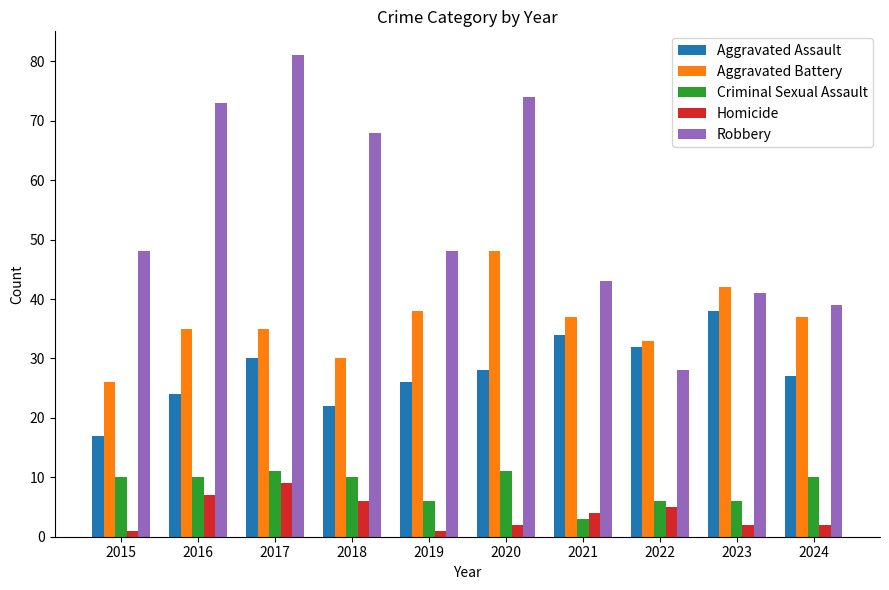

Reading left to right, list all the values displayed in this chart.

Aggravated Assault: 17	24	30	22	26	28	34	32	38	27
Aggravated Battery: 26	35	35	30	38	48	37	33	42	37
Criminal Sexual Assault: 10	10	11	10	6	11	3	6	6	10
Homicide: 1	7	9	6	1	2	4	5	2	2
Robbery: 48	73	81	68	48	74	43	28	41	39